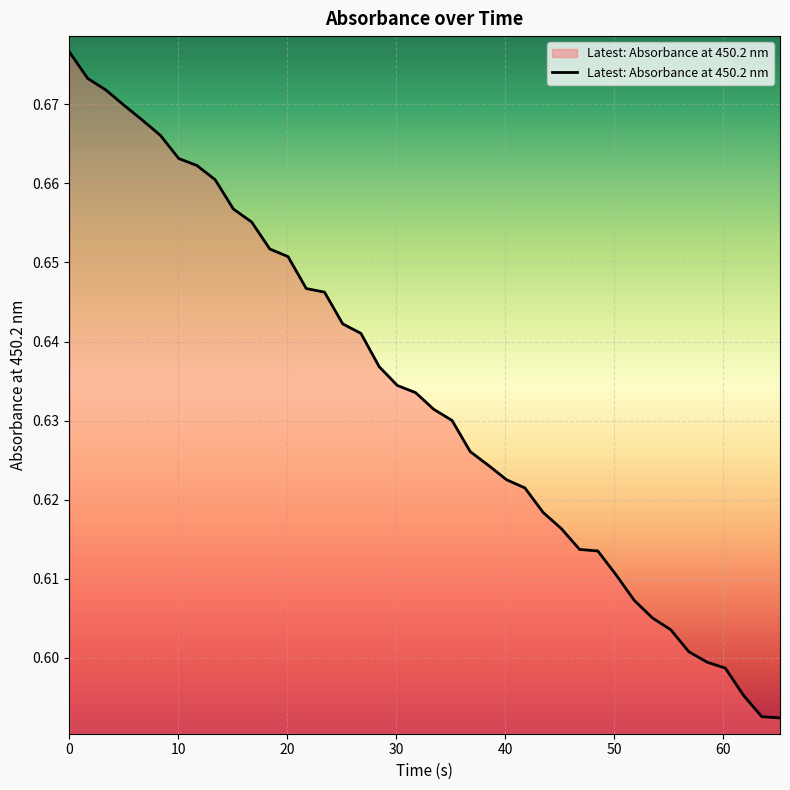

Is this an area chart (filled region under the line)?

Yes